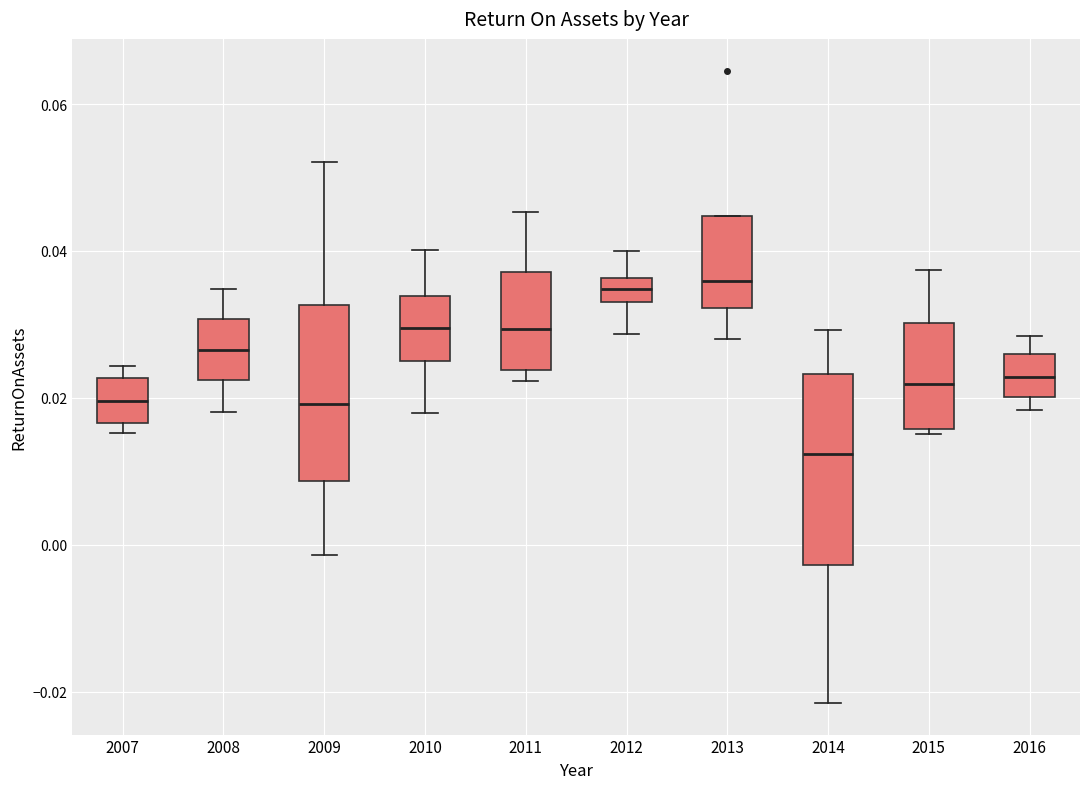

Which box's median line is the lowest?

2014